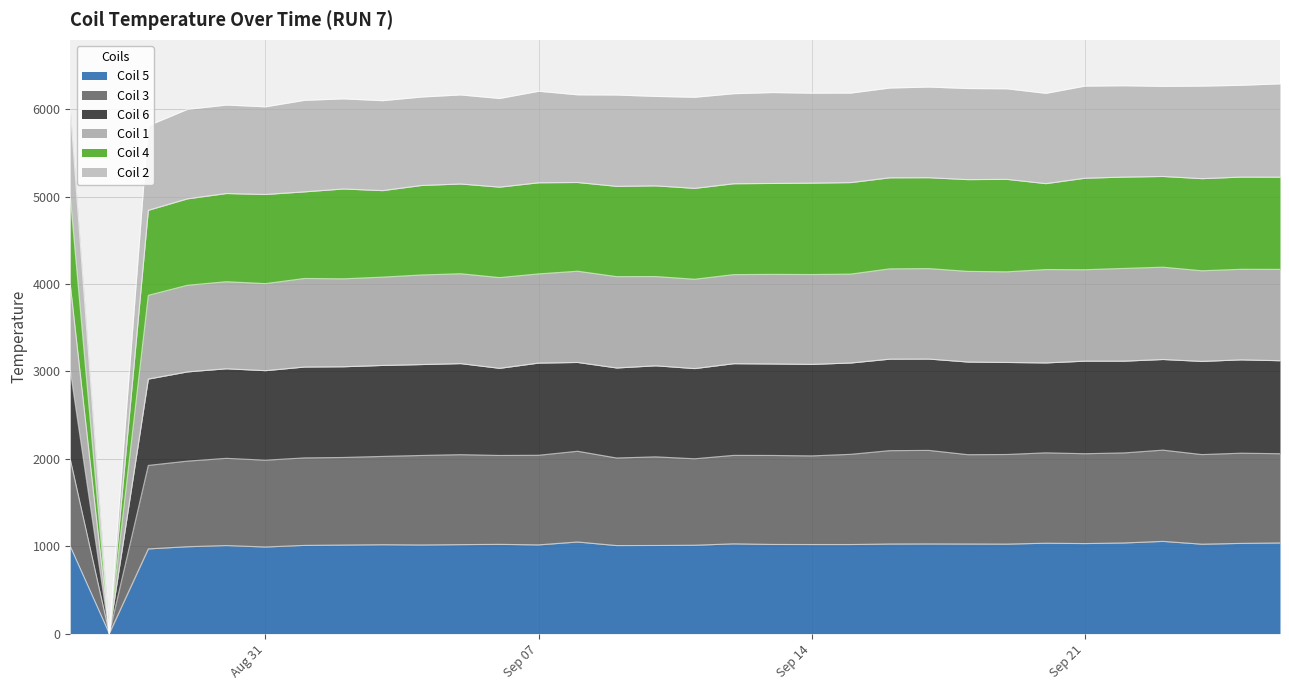

True or false: Coil 5 and Coil 1 cross at least once.

False